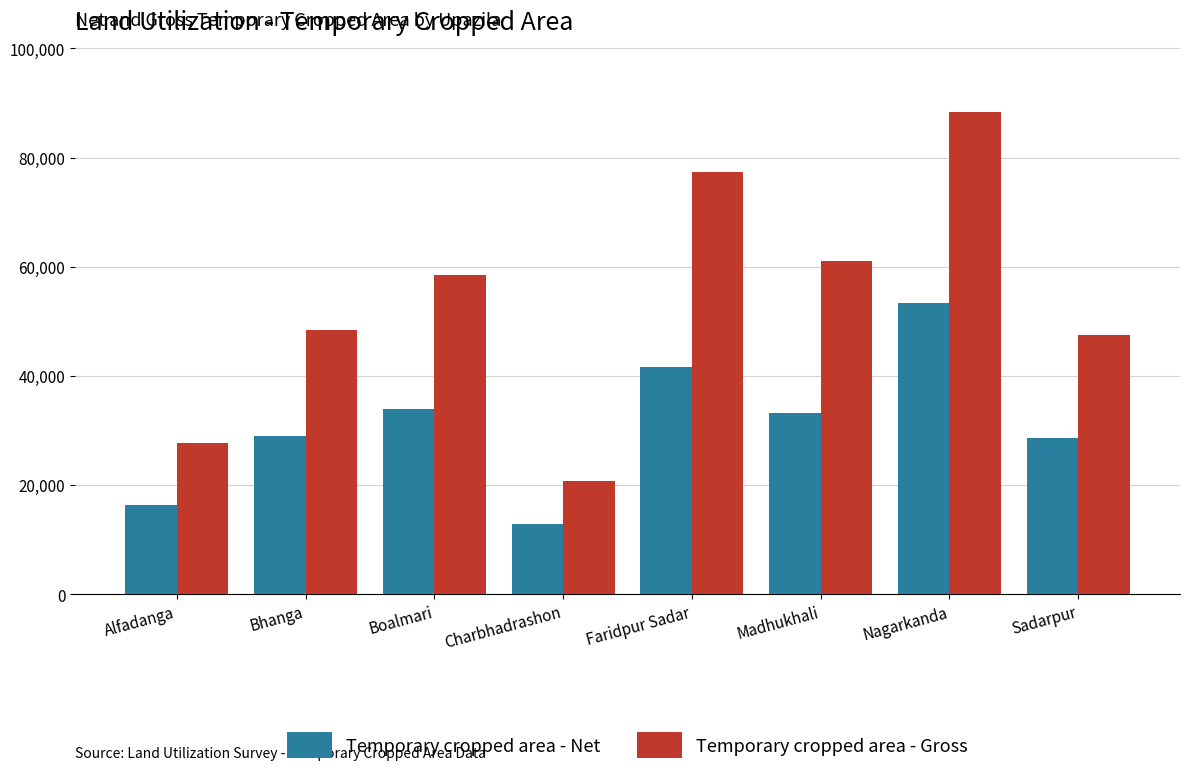

Which series has the largest range (max minus min)?

Temporary cropped area - Gross